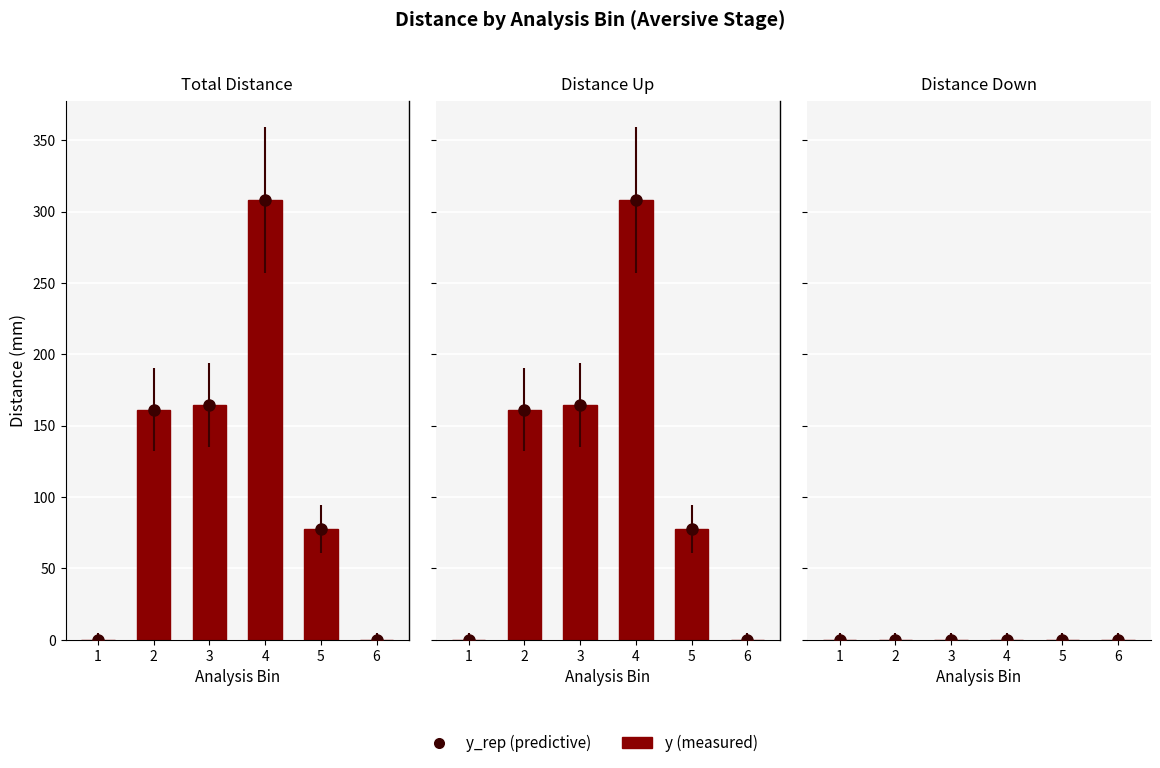

Is it true that dis_real_mm_up equals -149.4 at 1?

False